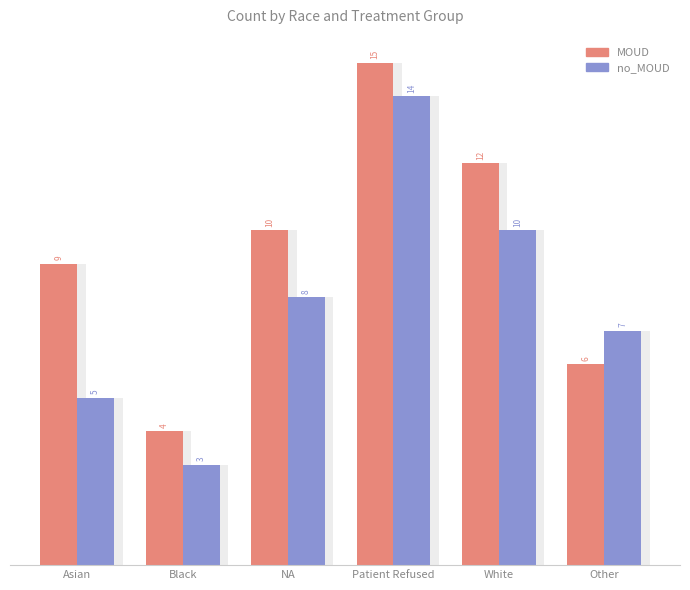

At how many categories does at least one series exceed 4?

5